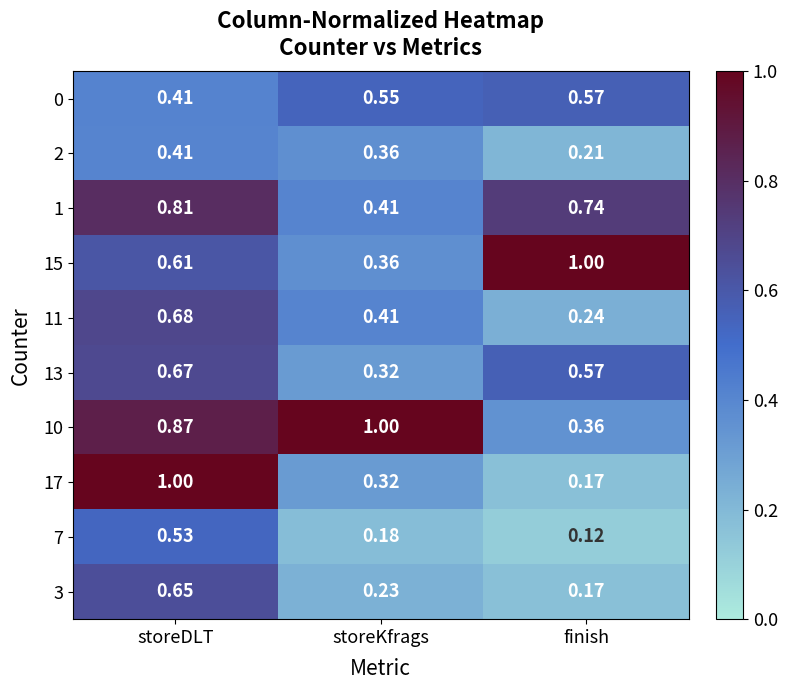

List the labels in order of 2 value, smallest first.

finish, storeKfrags, storeDLT